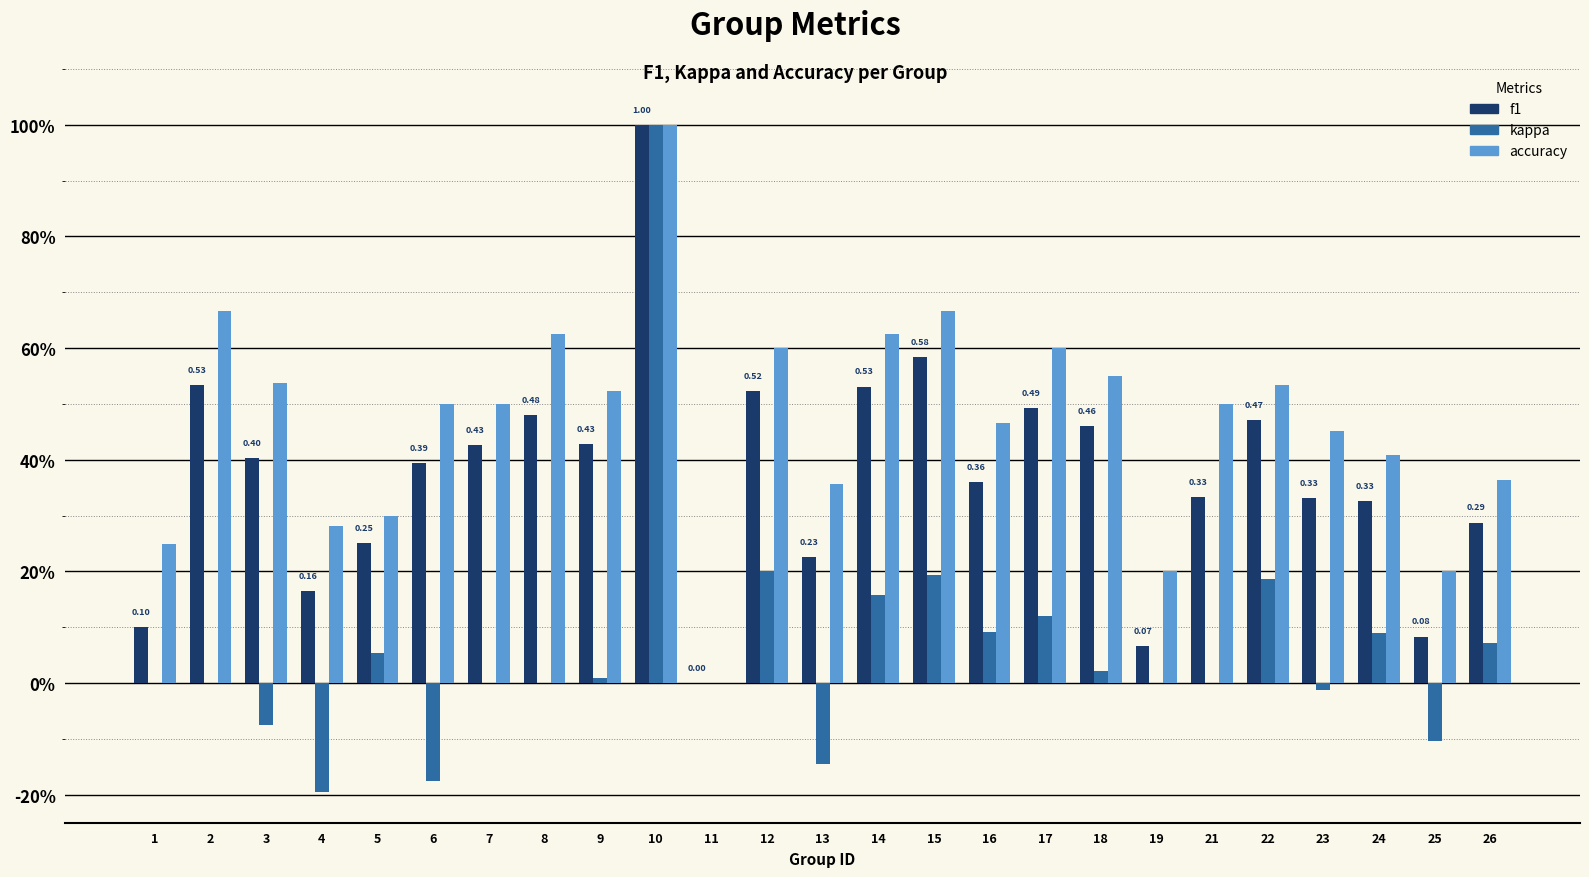

The f1 series shows 0.0 at 4. True or false?

False